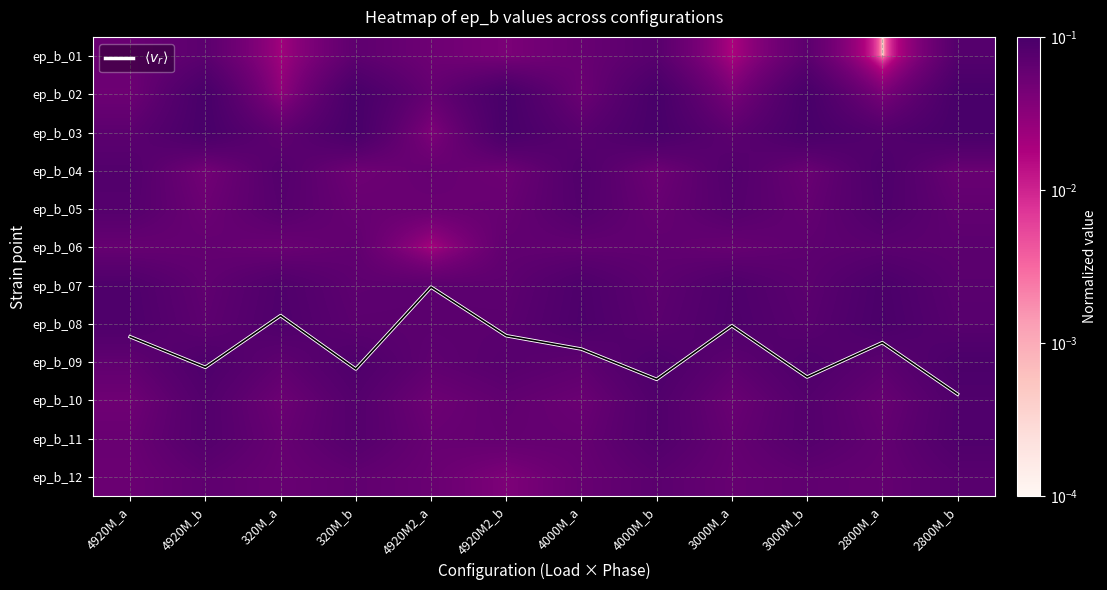

What is the total value across all series at 4920M_a?

8.1